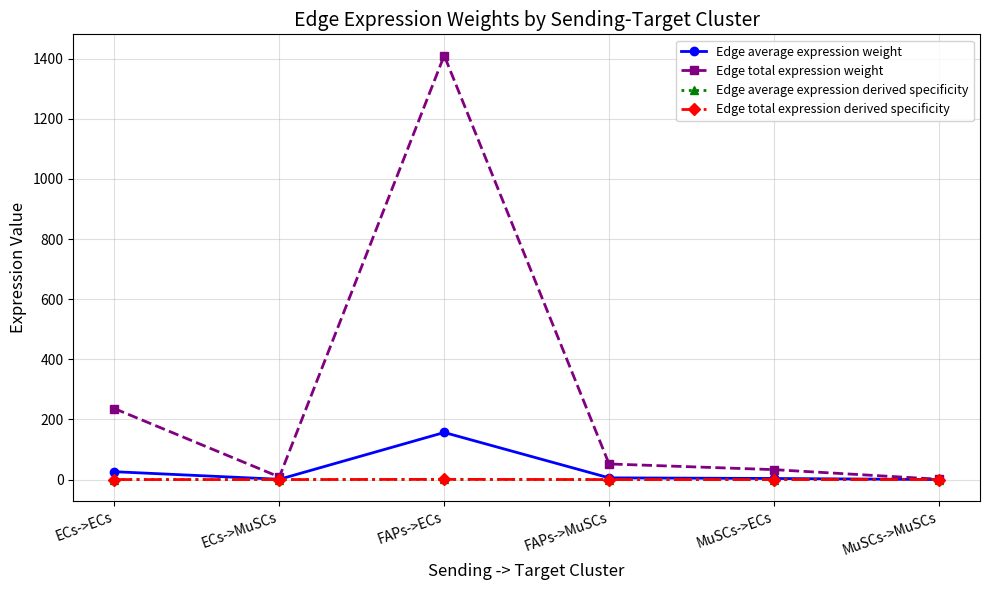

Reading left to right, list all the values displayed in this chart.

Edge average expression weight: ECs->ECs=26.2	ECs->MuSCs=1.0	FAPs->ECs=156.7	FAPs->MuSCs=5.8	MuSCs->ECs=3.7	MuSCs->MuSCs=0.1
Edge total expression weight: ECs->ECs=236.1	ECs->MuSCs=8.7	FAPs->ECs=1410.6	FAPs->MuSCs=52.0	MuSCs->ECs=33.1	MuSCs->MuSCs=1.2
Edge average expression derived specificity: ECs->ECs=0.1	ECs->MuSCs=0.0	FAPs->ECs=0.8	FAPs->MuSCs=0.0	MuSCs->ECs=0.0	MuSCs->MuSCs=0.0
Edge total expression derived specificity: ECs->ECs=0.1	ECs->MuSCs=0.0	FAPs->ECs=0.8	FAPs->MuSCs=0.0	MuSCs->ECs=0.0	MuSCs->MuSCs=0.0